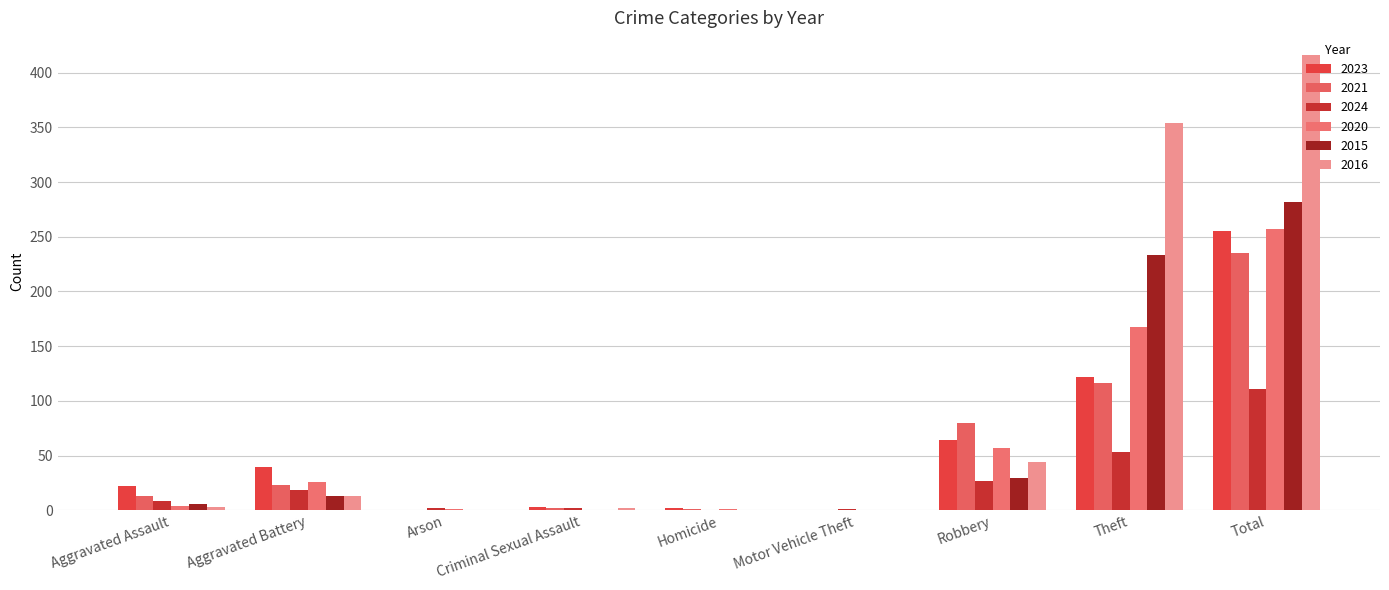

The 2020 series shows 1 at Homicide. True or false?

True